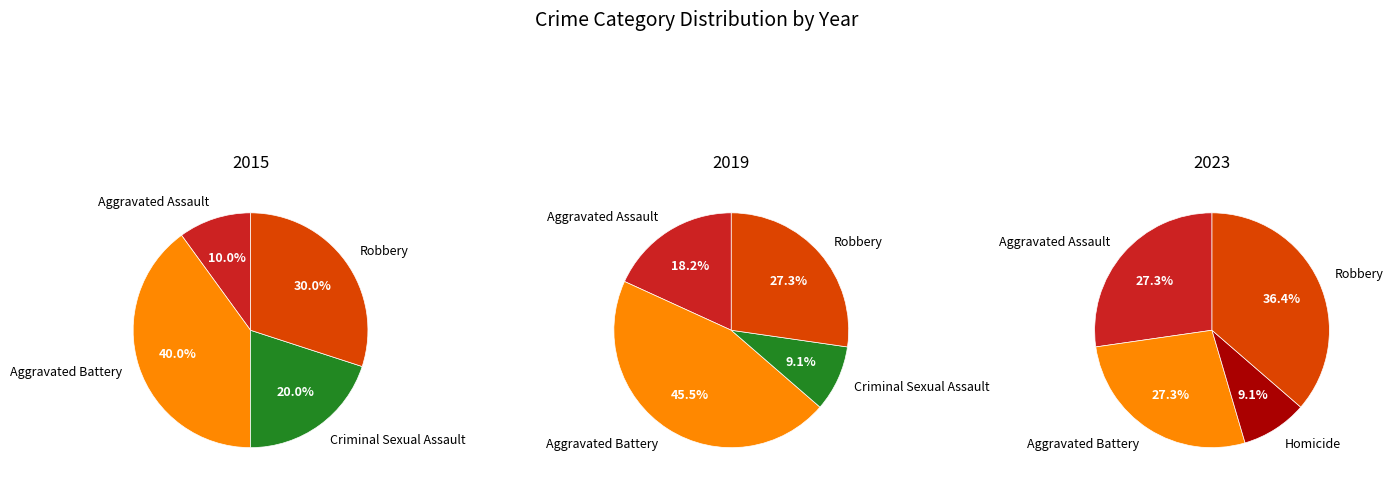

Is it true that Robbery is 30% of the pie?

True